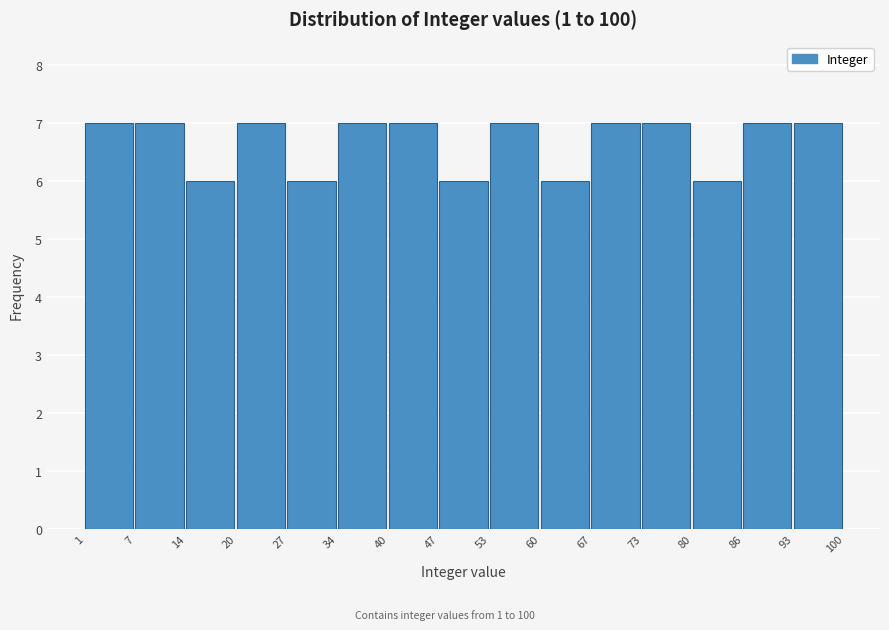

Reading left to right, list every bar in this chart as the range it spans on the x-axis followed by its height. The values are not printed on the chart, so give them approximately, as read against the axis.

1 to 7: 7
7 to 14: 7
14 to 20: 6
20 to 27: 7
27 to 34: 6
34 to 40: 7
40 to 47: 7
47 to 53: 6
53 to 60: 7
60 to 67: 6
67 to 73: 7
73 to 80: 7
80 to 86: 6
86 to 93: 7
93 to 100: 7